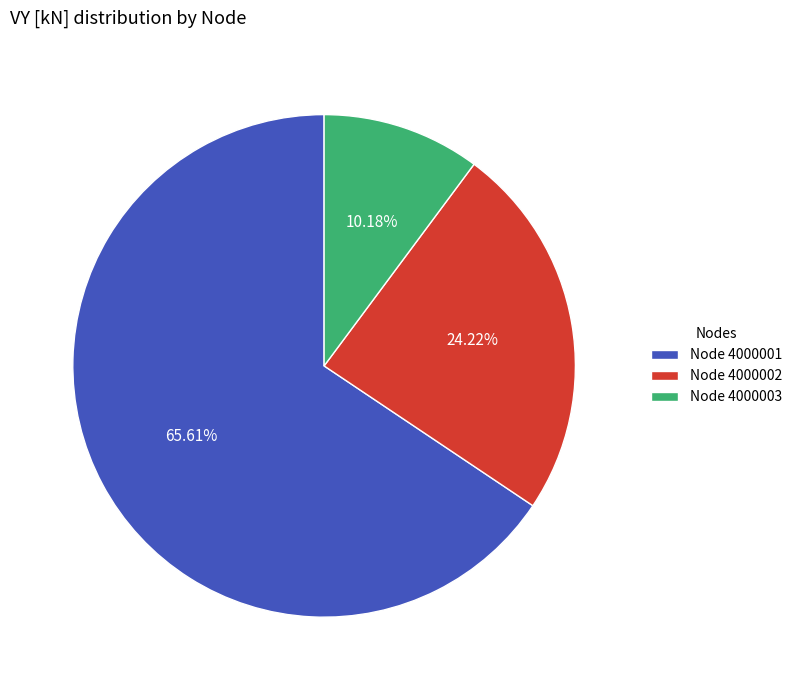

Between Node 4000001 and Node 4000003, which is larger?

Node 4000001